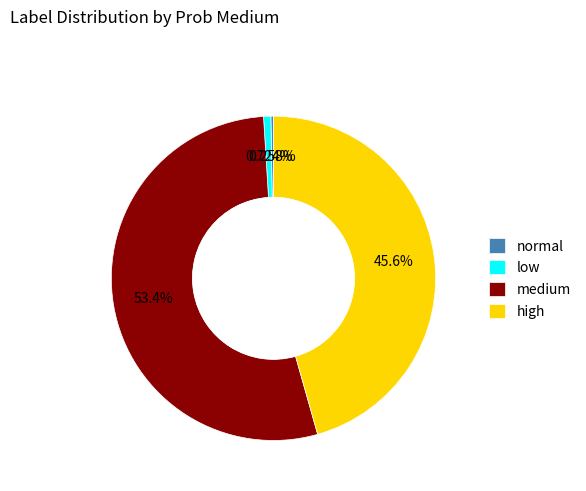

What is the majority slice?

medium